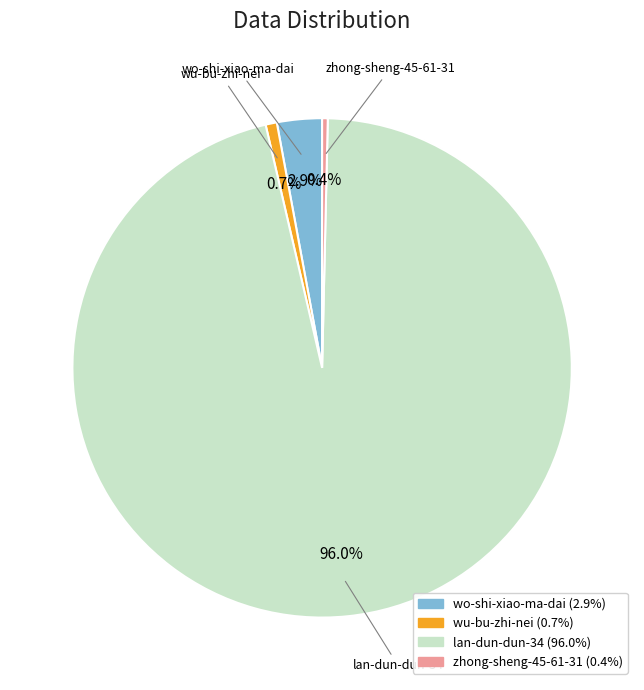

Combined, what portion of the pie is wu-bu-zhi-nei and zhong-sheng-45-61-31?

1.1%